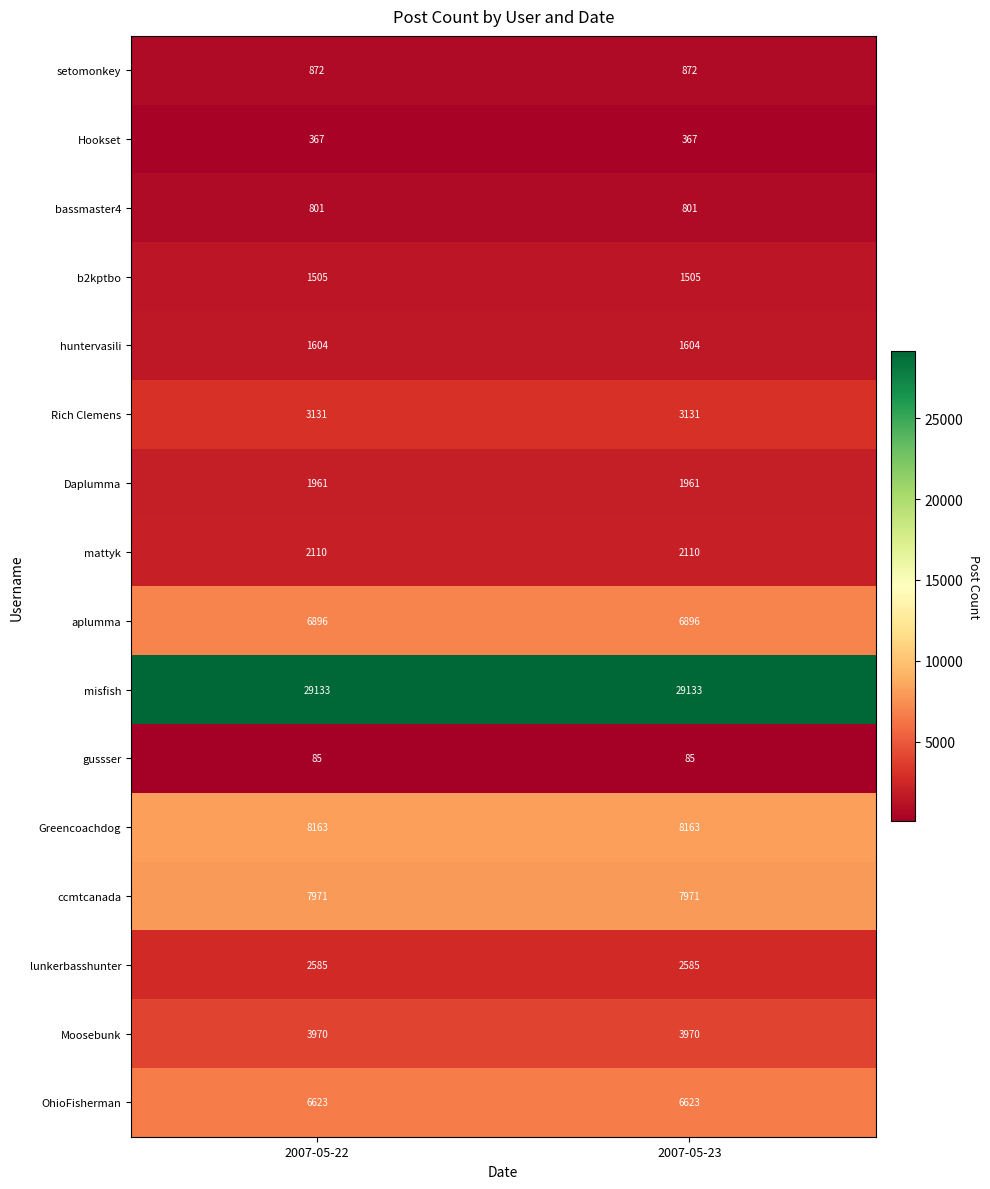

Which series has the largest total across all categories?

misfish